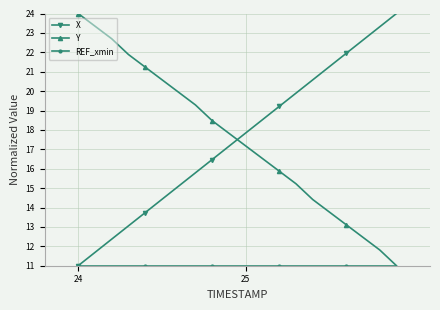

True or false: X has more than 0 interior local peaks.

False